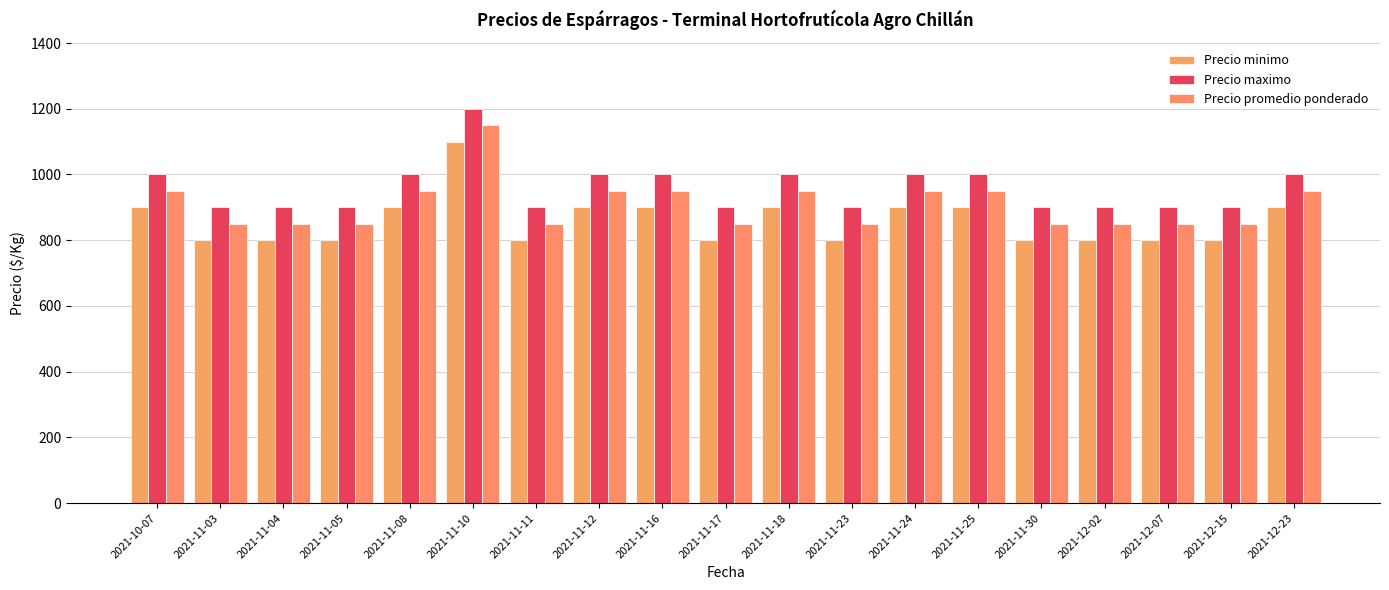

The Precio promedio ponderado series shows 950 at 2021-11-25. True or false?

True